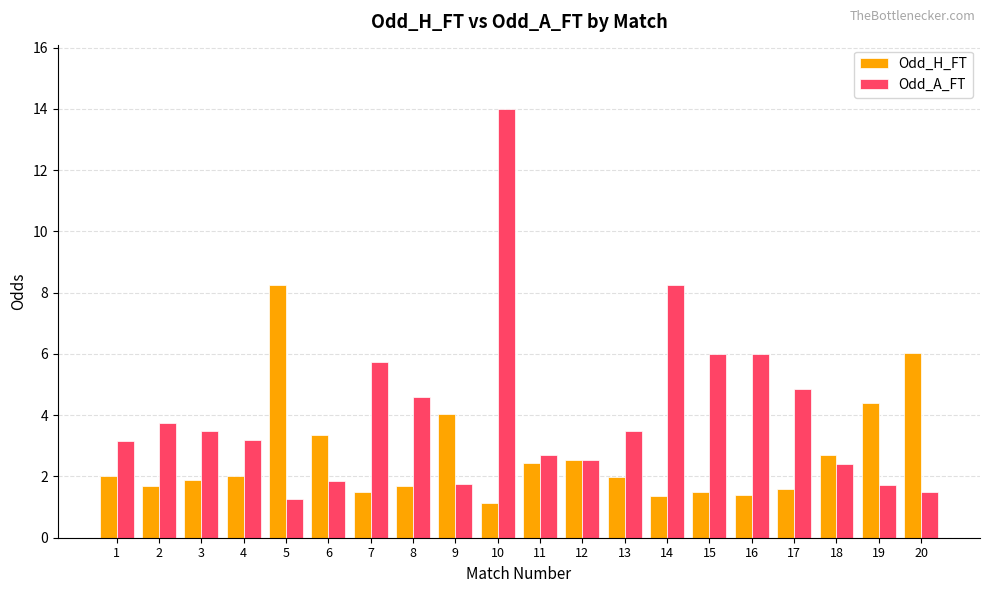

What is the sum of the Odd_H_FT values at 3 and 14?

3.3